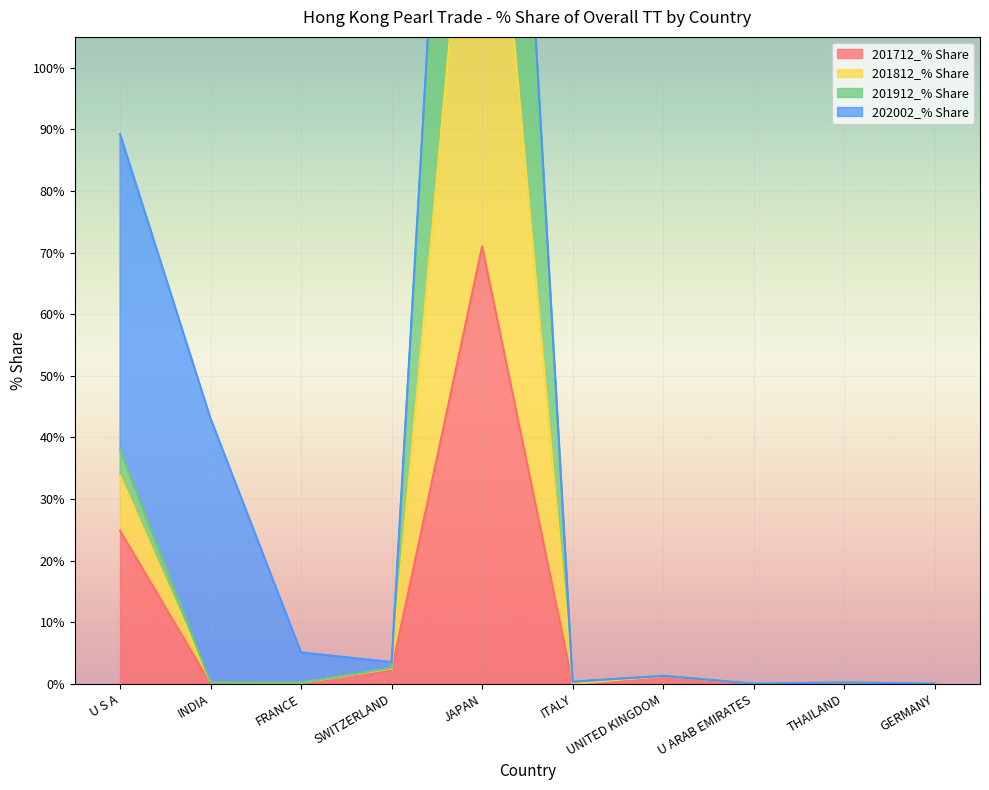

Is it true that 201712_% Share equals 0.0 at ITALY?

True